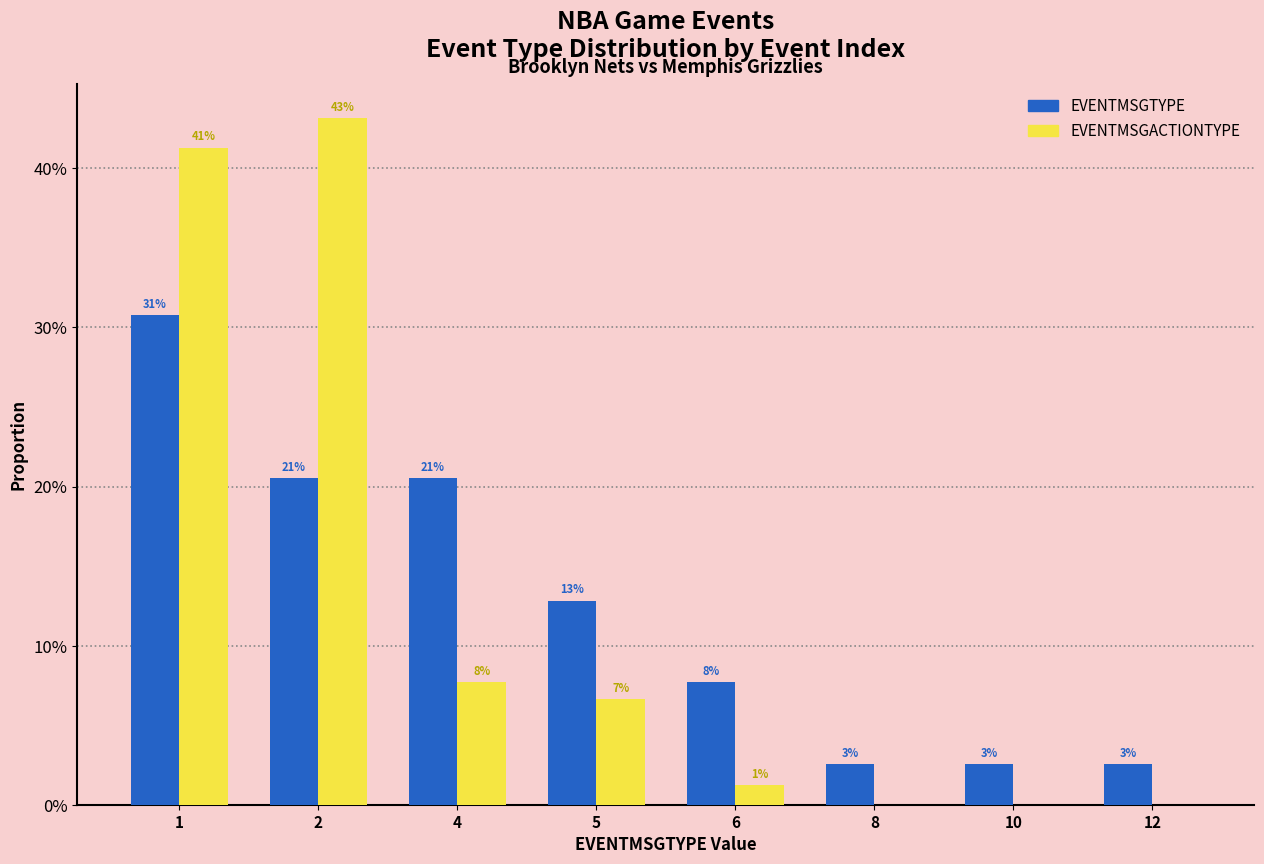

At which category is the sum across all series the highest?

1